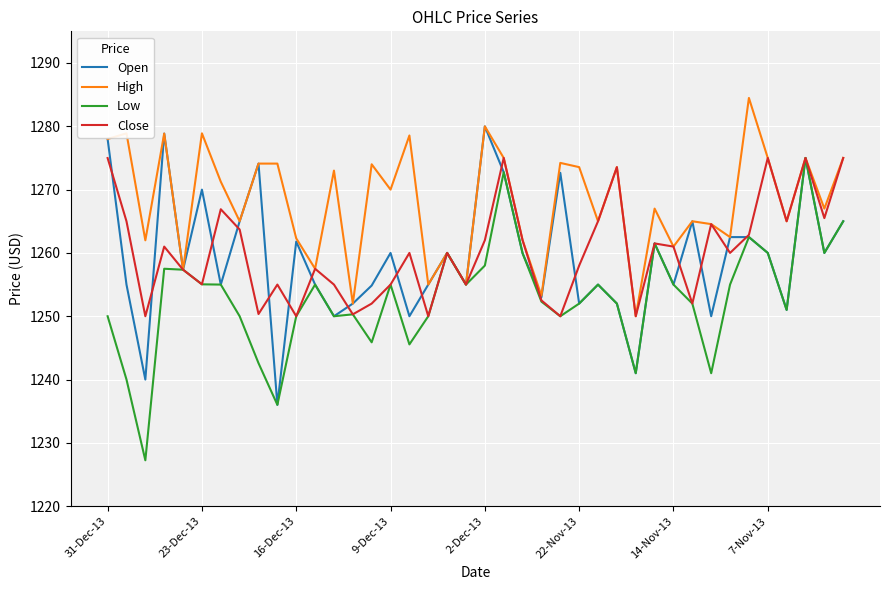

Which series has the largest total across all categories?

High